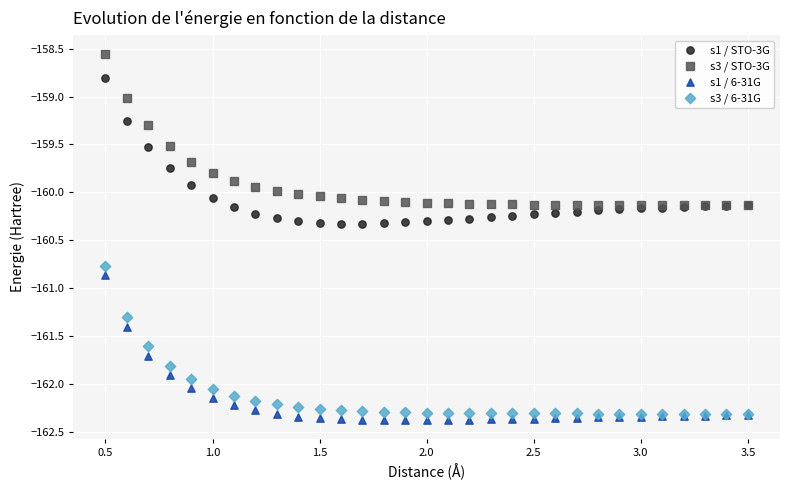

Which series contains the lowest Y value?

s1 / 6-31G